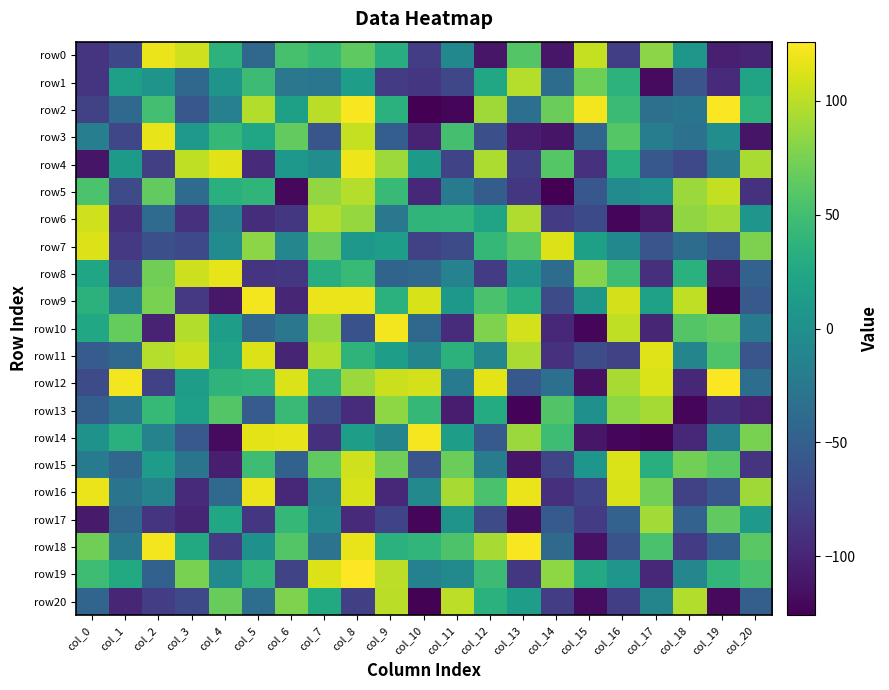

Which series has the largest total across all categories?

row12